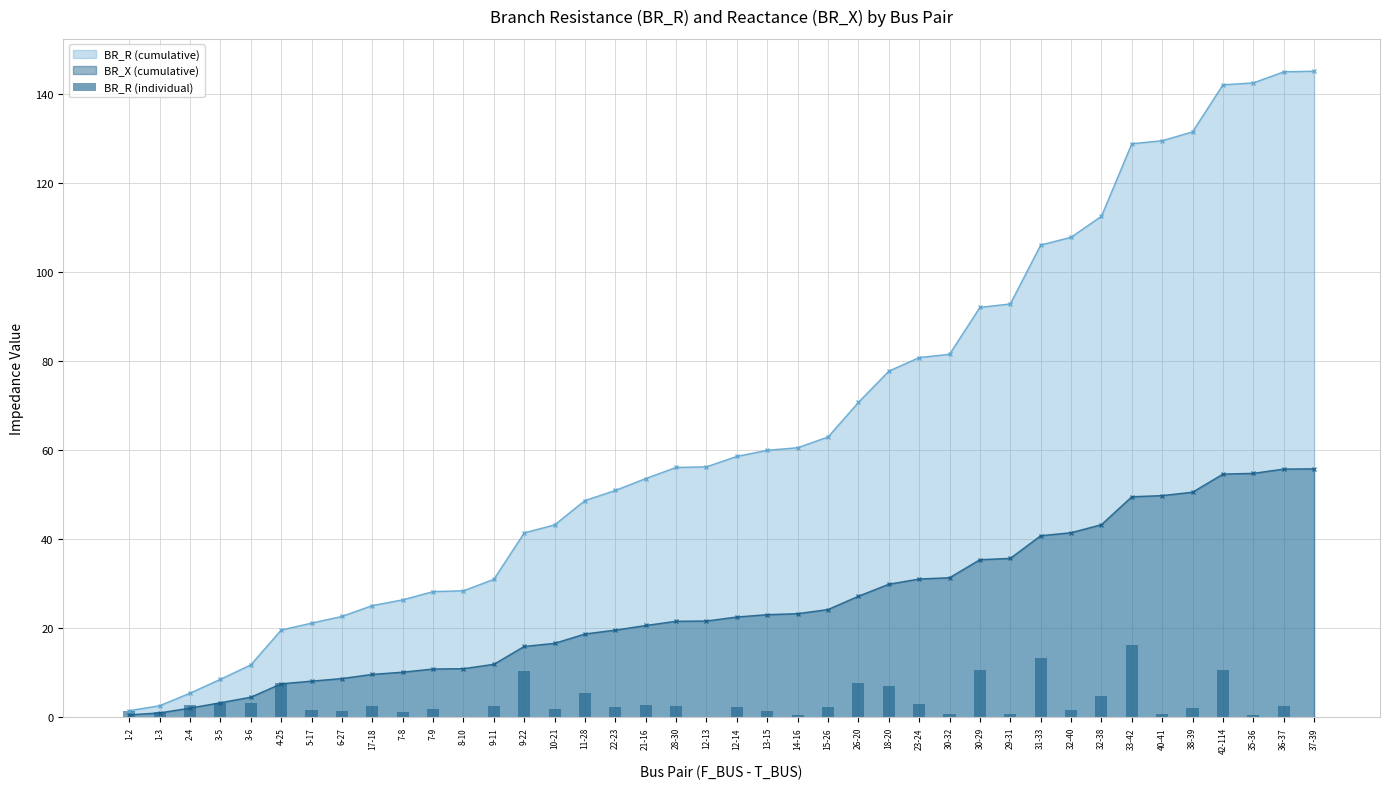

Does the chart contain any negative values?

No